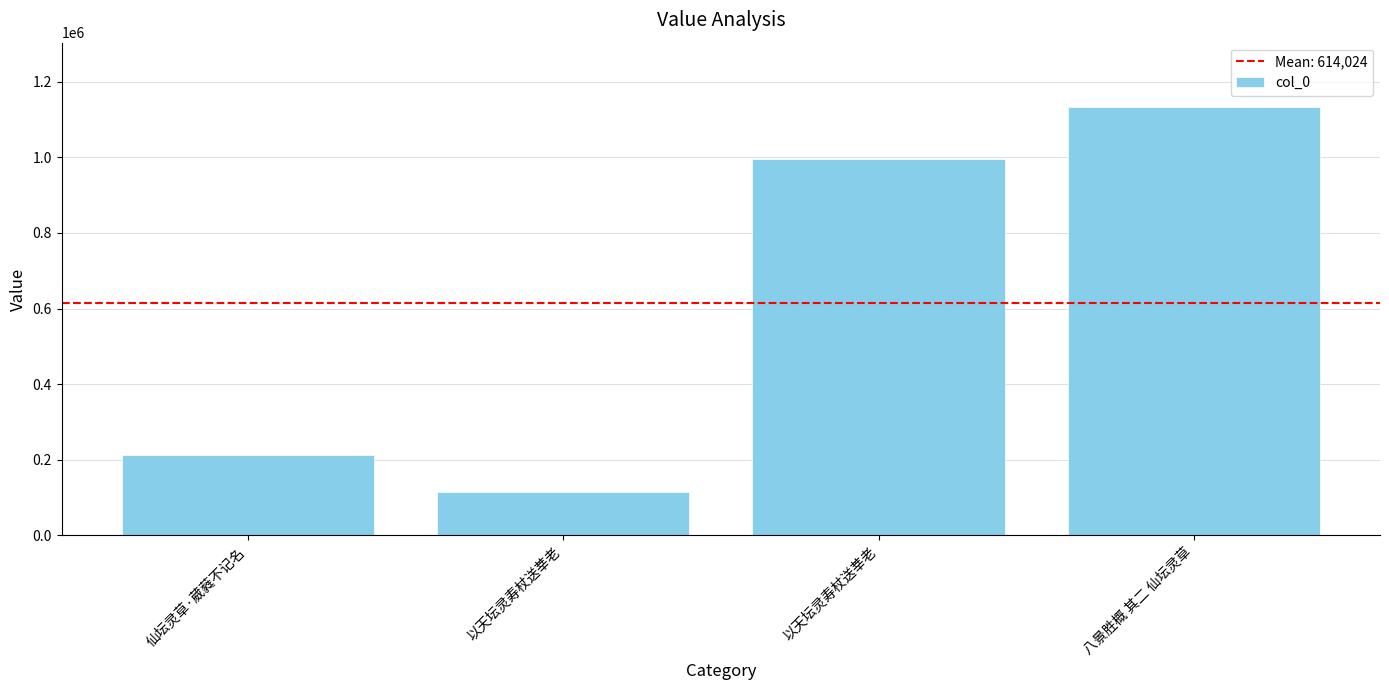

Are the bars horizontal?

No